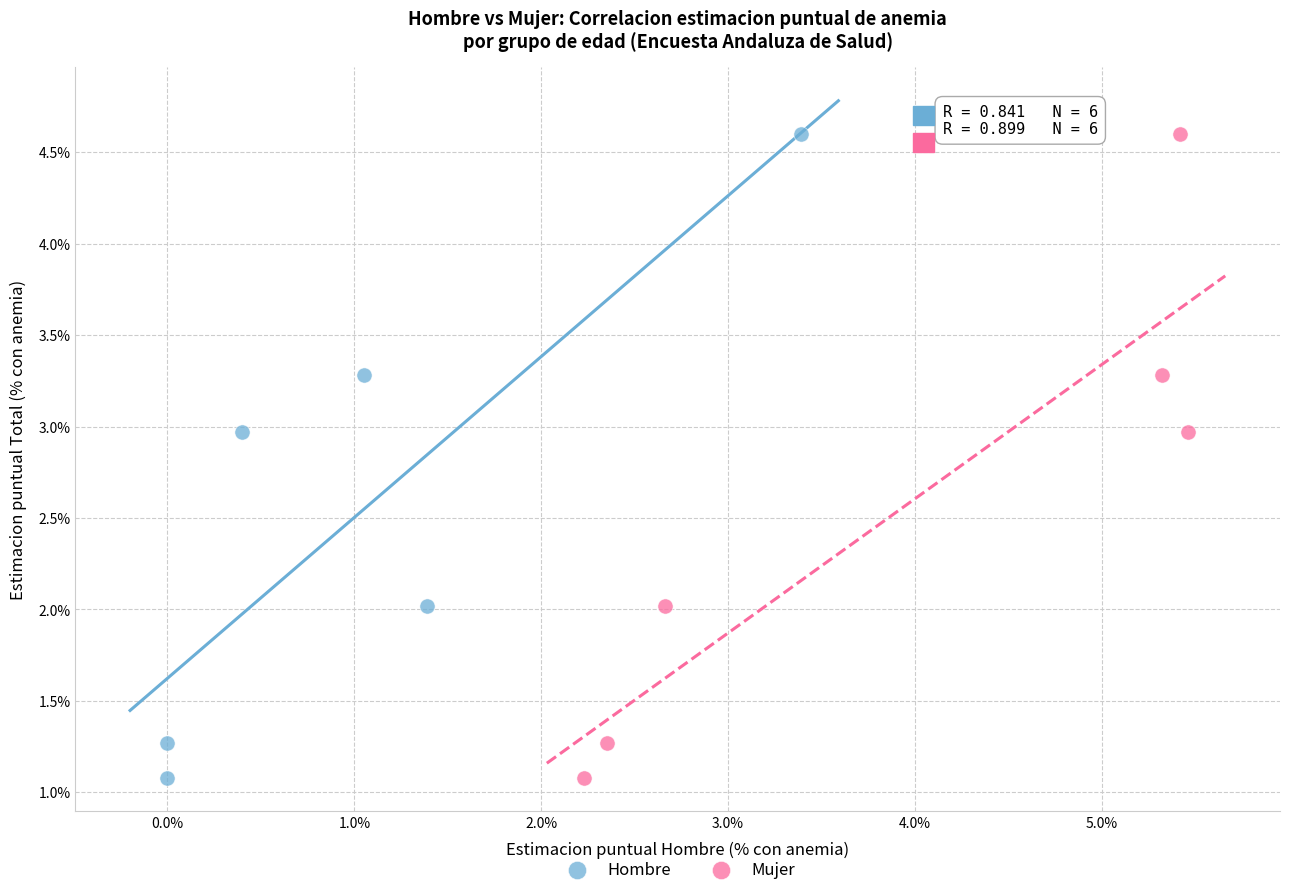

What are all the series names shown in the legend?

Hombre, Mujer